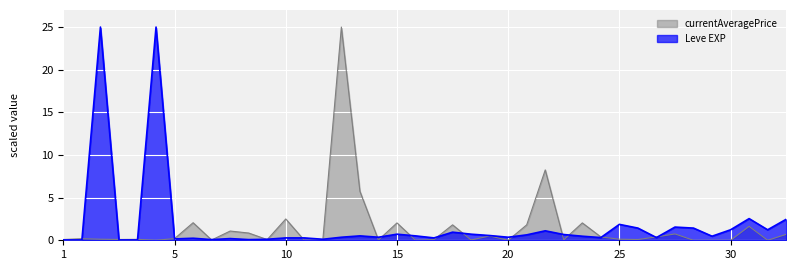

How many lines are shown in the chart?

2